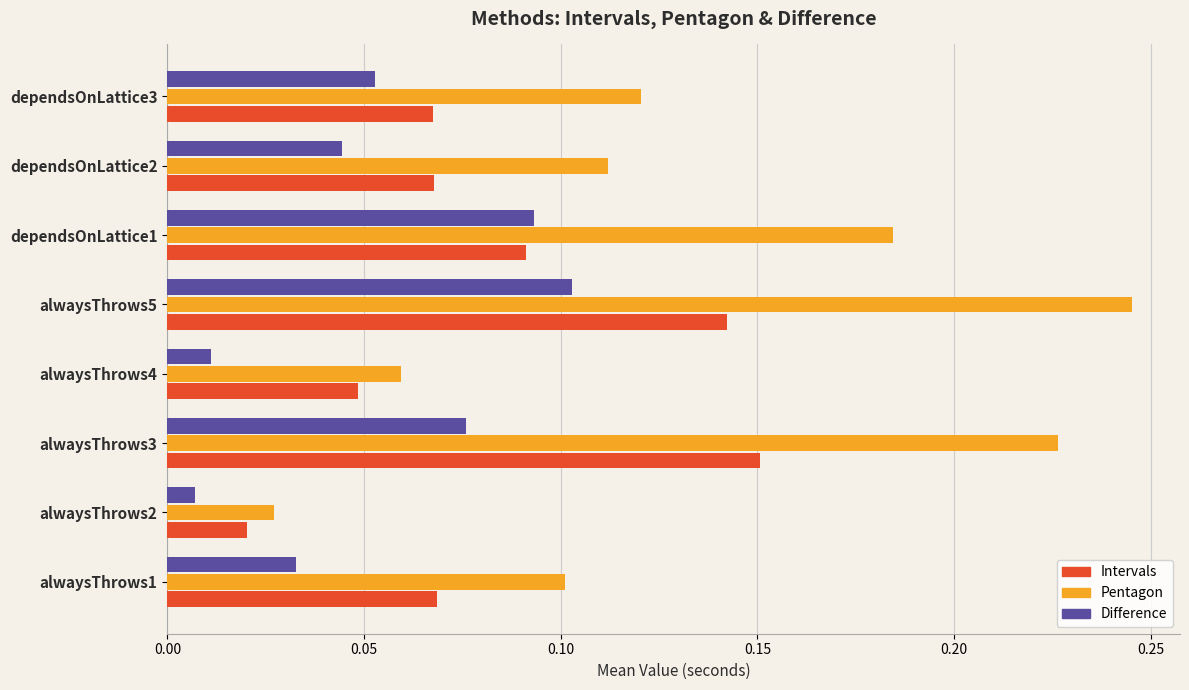

The Pentagon series shows 0.3 at dependsOnLattice1. True or false?

False